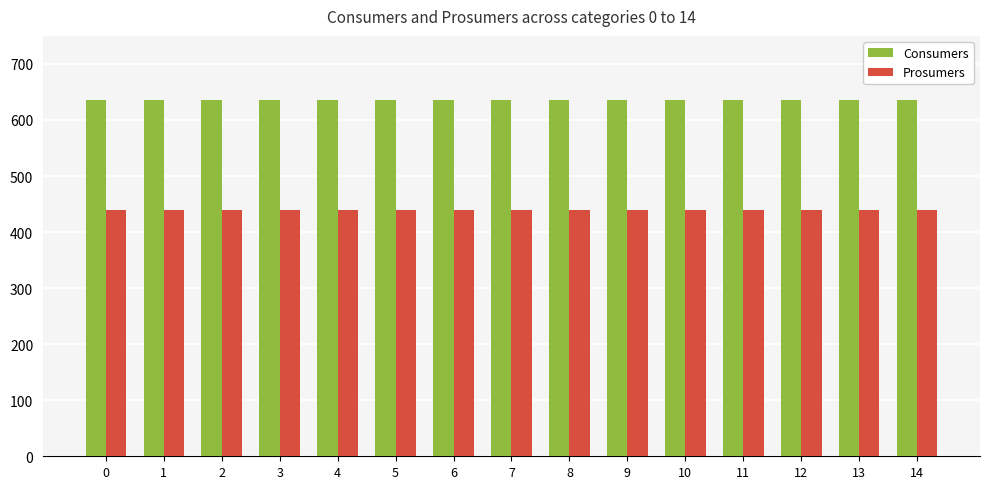

What is the smallest value displayed?

440